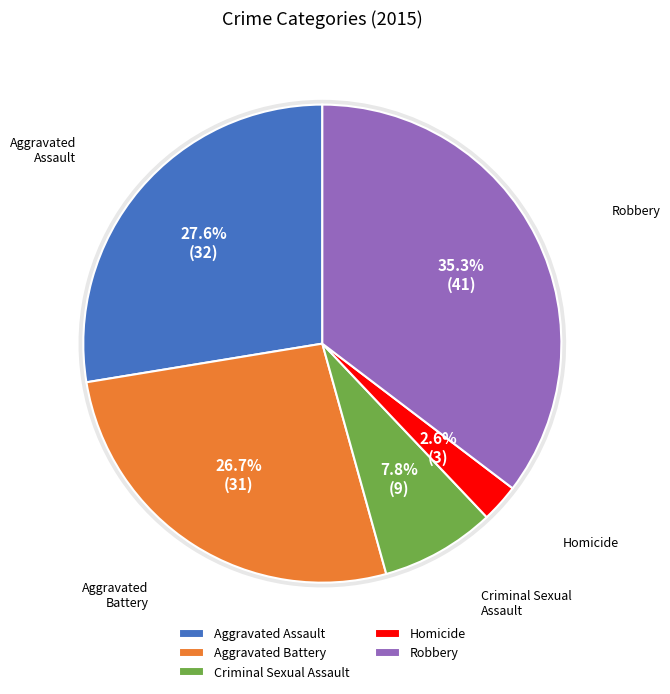

What percentage is NOT represented by Criminal Sexual Assault?

92.2%